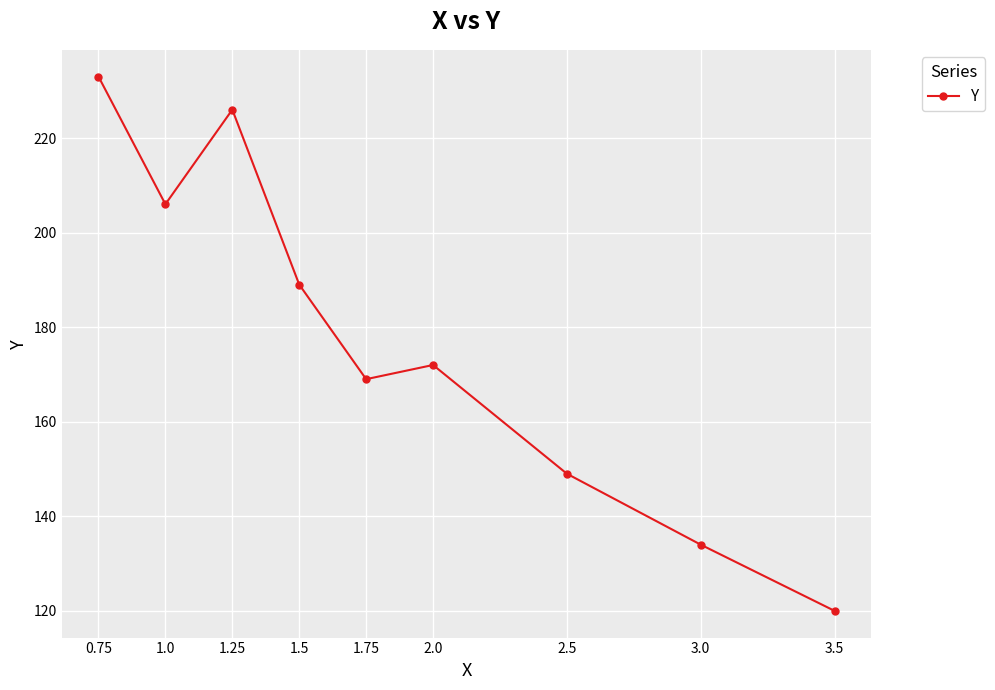

What is the sum of the values at 2.0 and 2.5?

321